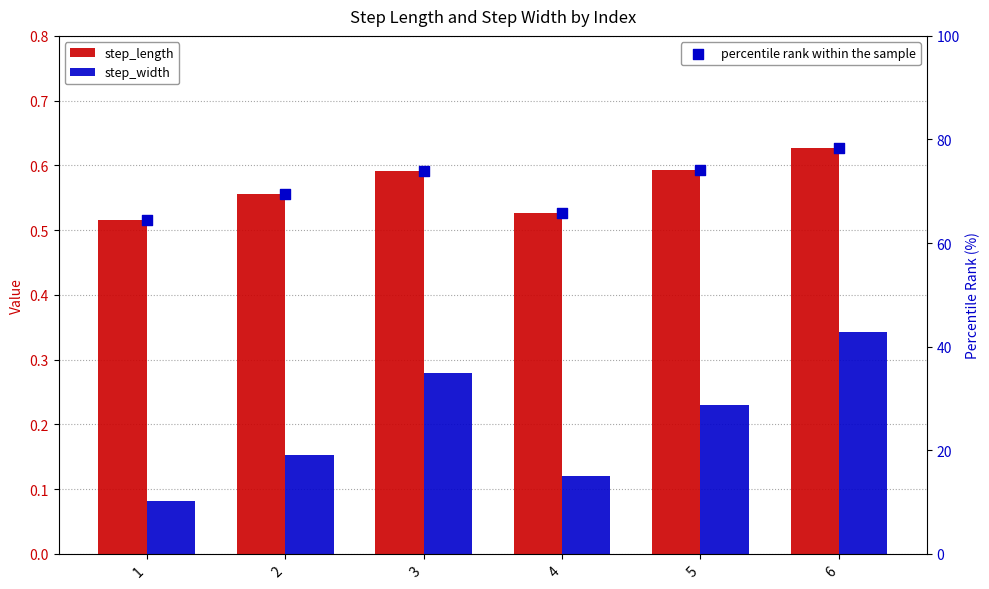

What are all the series names shown in the legend?

step_length, step_width, percentile rank within the sample